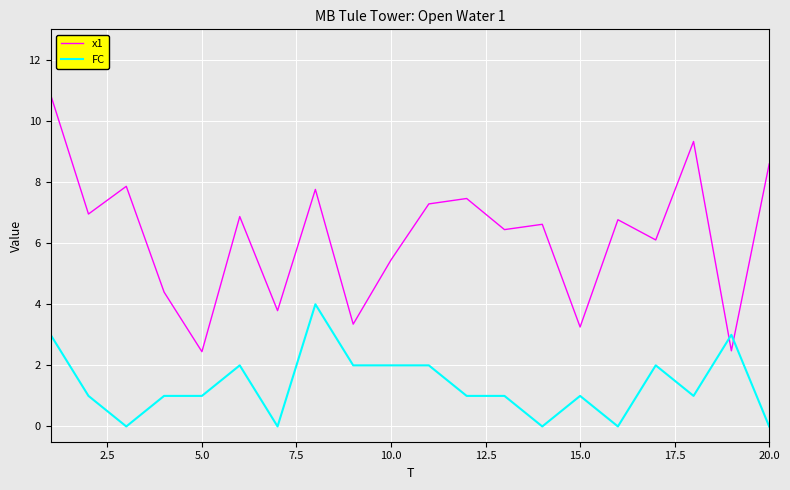

List the series in order of their peak value, highest first.

x1, FC